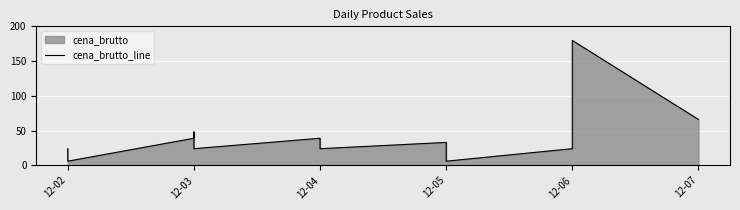

What is the average value?

36.9